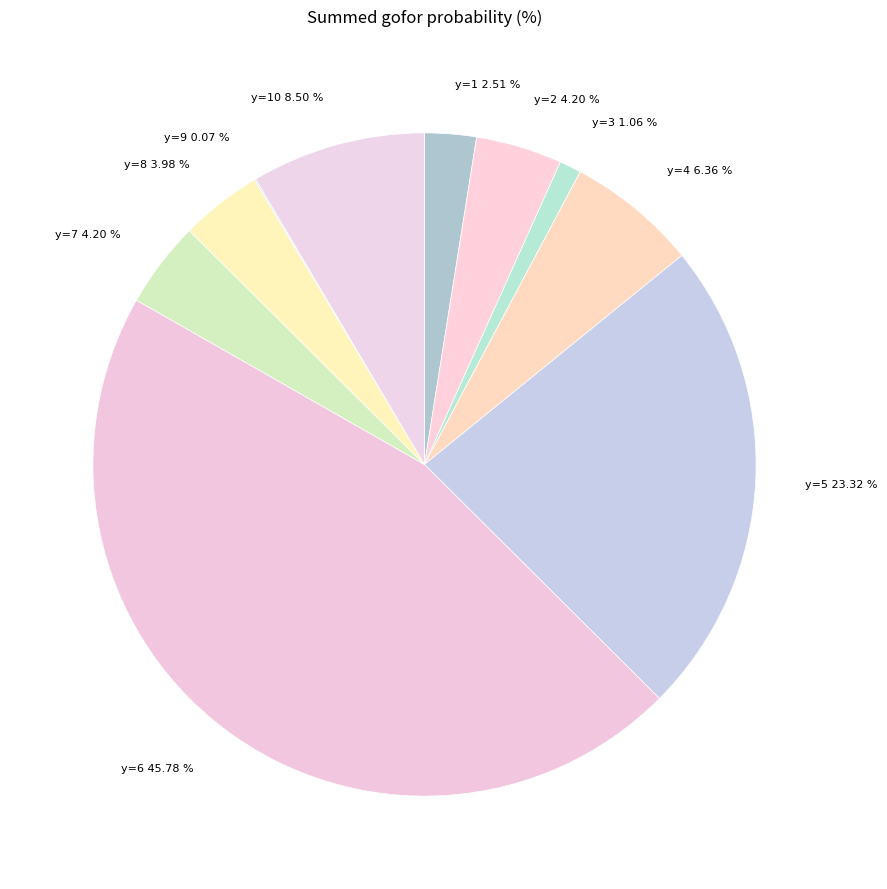

To the nearest percent, what is the difference between the largest and smallest slice percentages?

46%